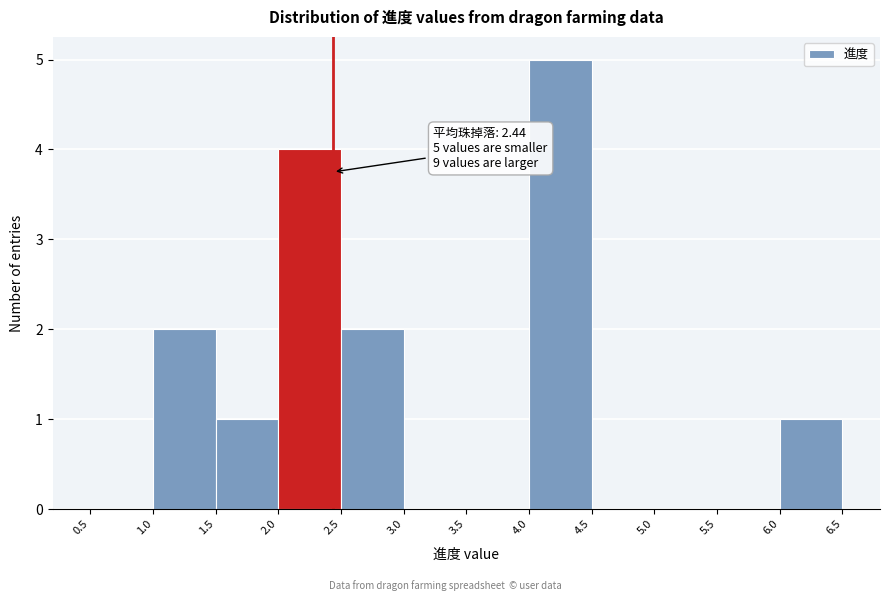

Over which range of the x-axis is the bar tallest?

4.0 to 4.5